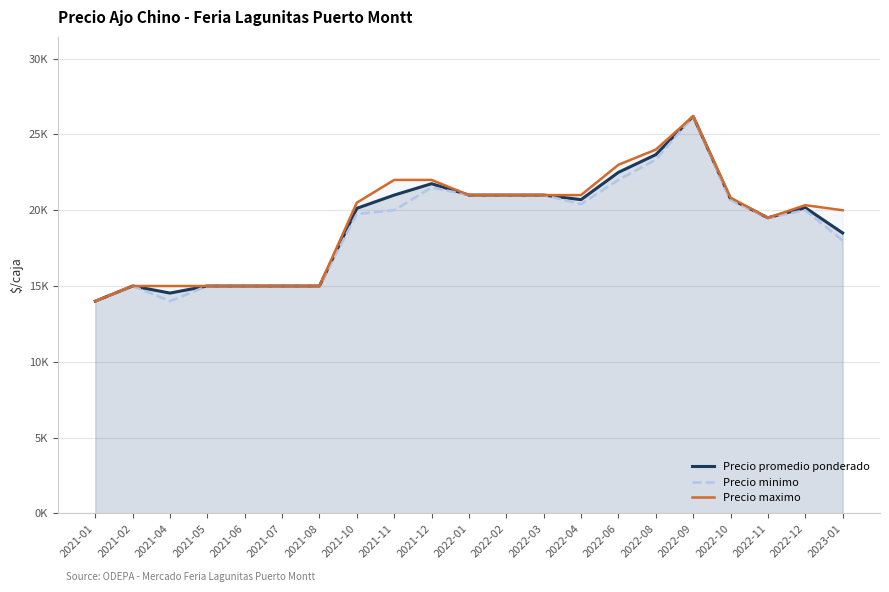

Does the chart have visible grid lines?

Yes